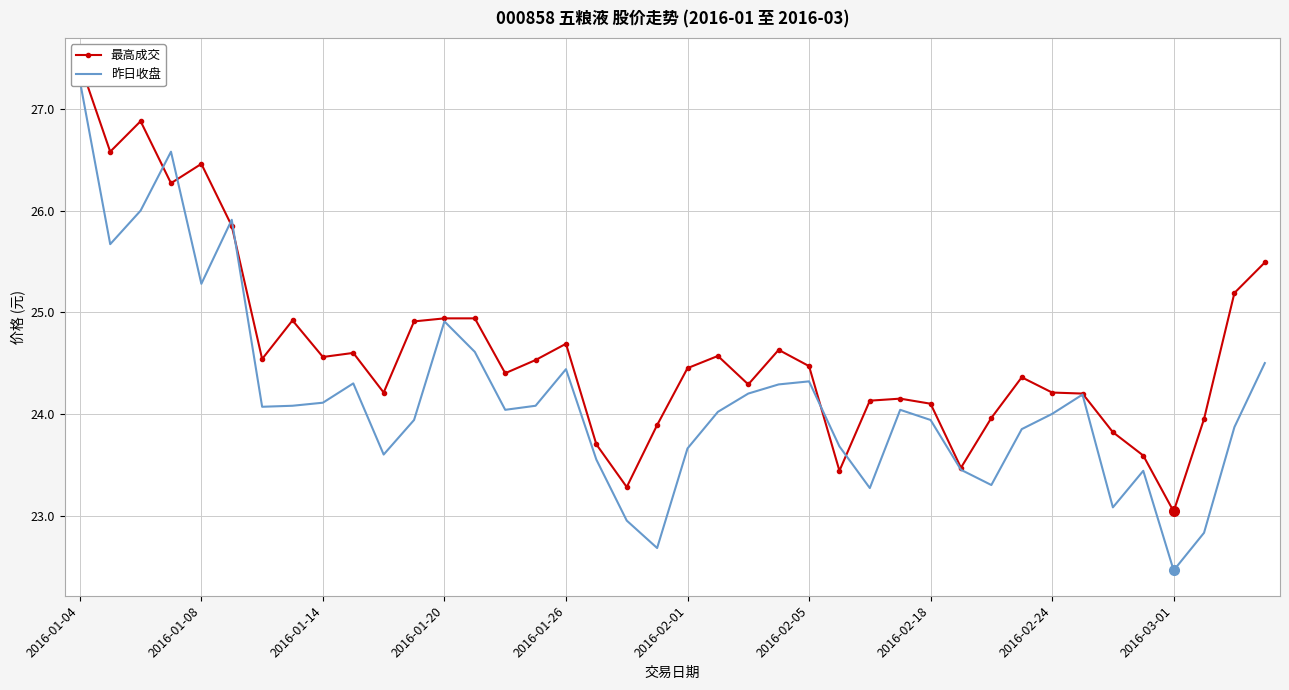

What is the lowest value of the 昨日收盘 series?

22.5